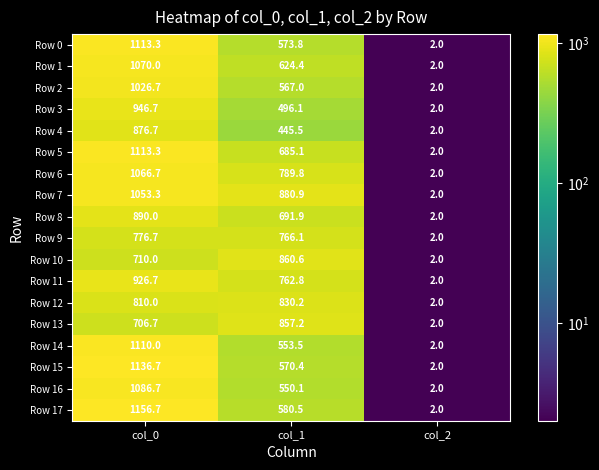

At which label does Row 6 first exceed 789?

col_0